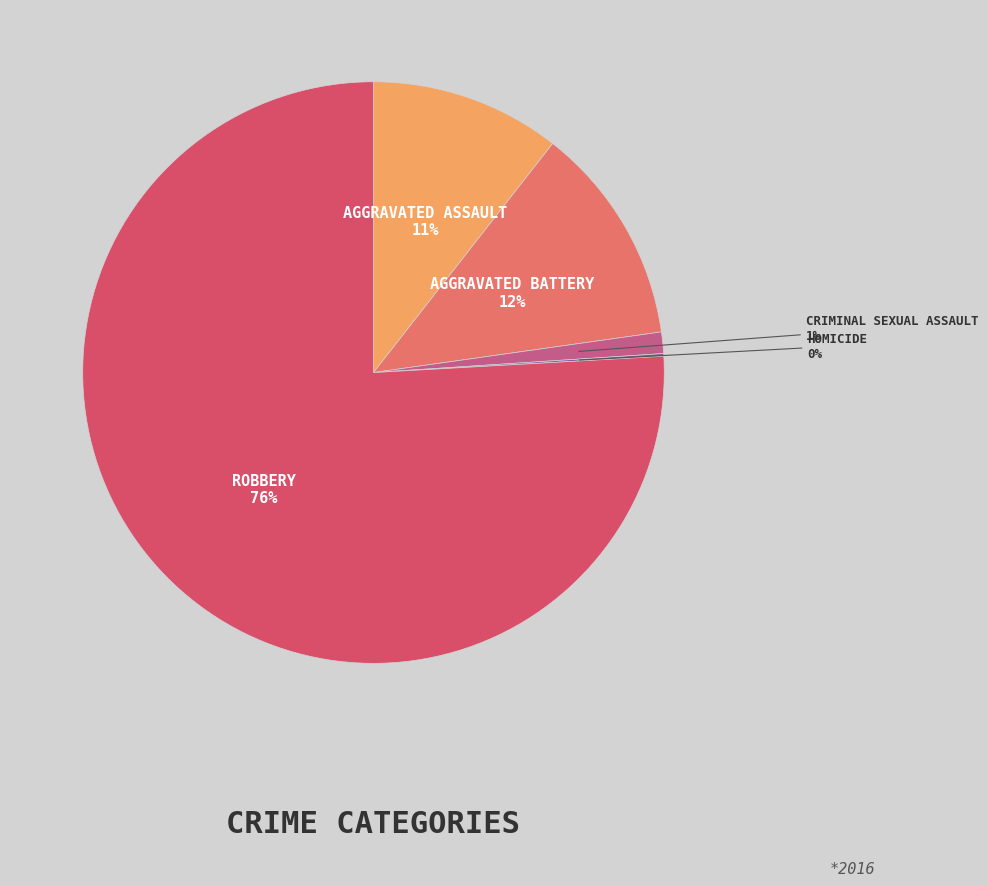

Which slice is the largest?

Robbery